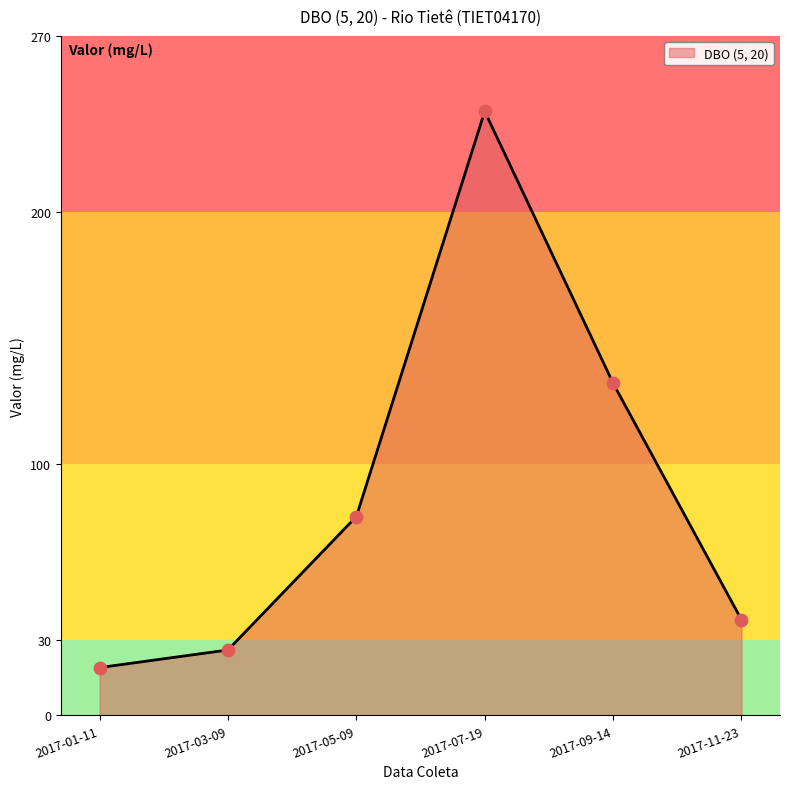

Between 2017-09-14 and 2017-03-09, which is larger?

2017-09-14